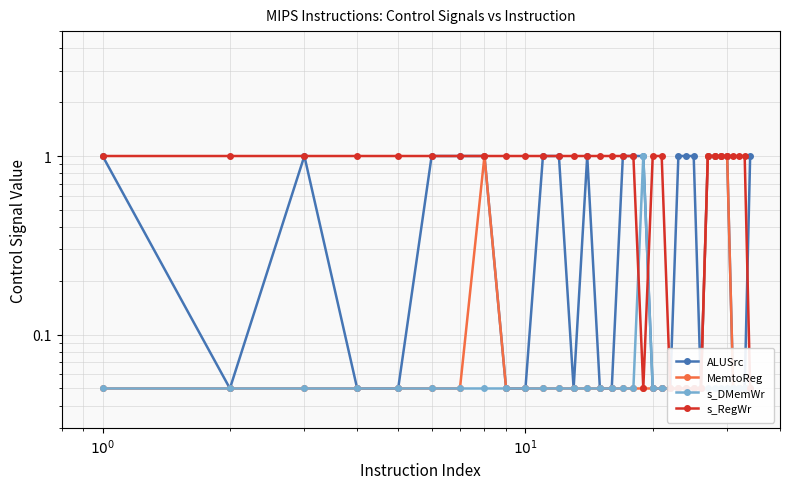

What is the difference between the maximum and minimum values in the s_RegWr series?

0.9